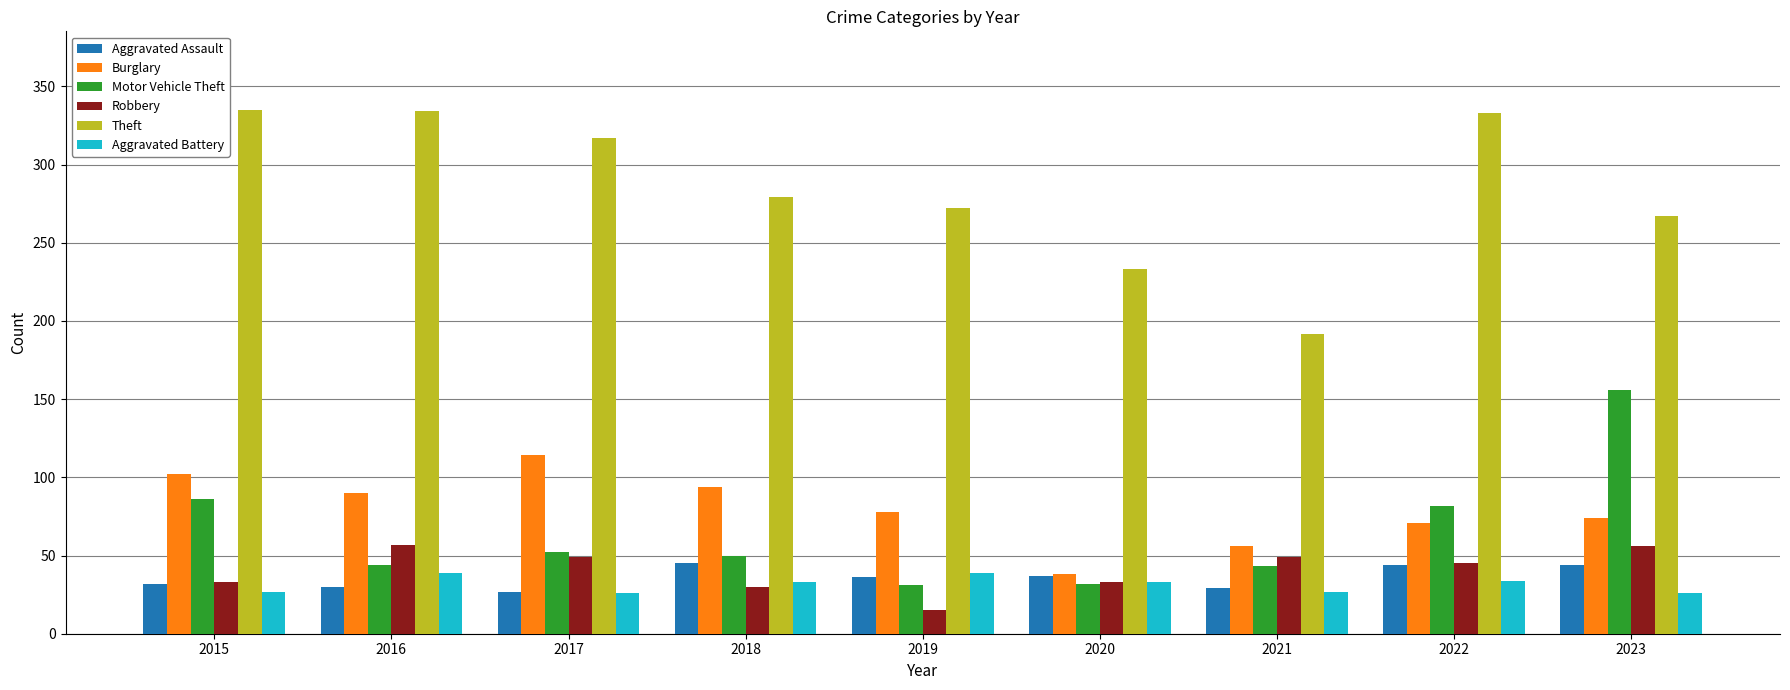

How many categories are shown in the chart?

9